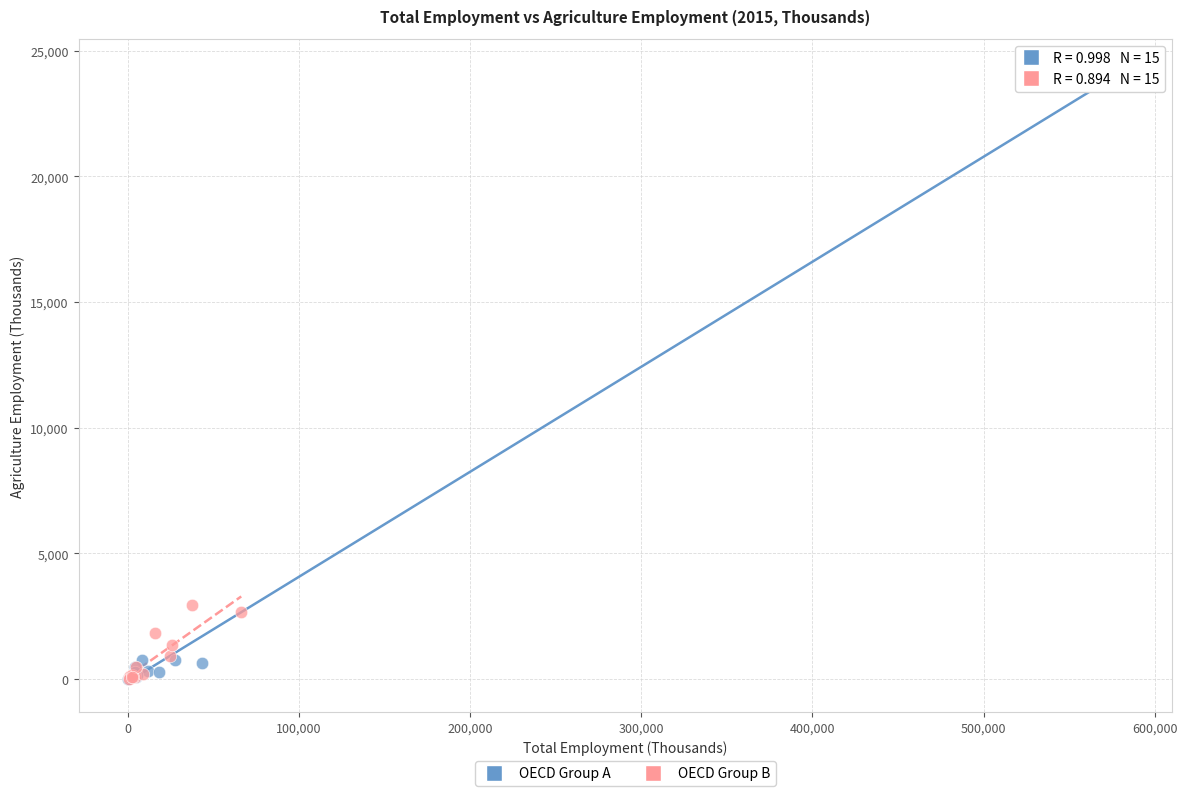

Which series has the largest Y range (max minus min)?

OECD Group A